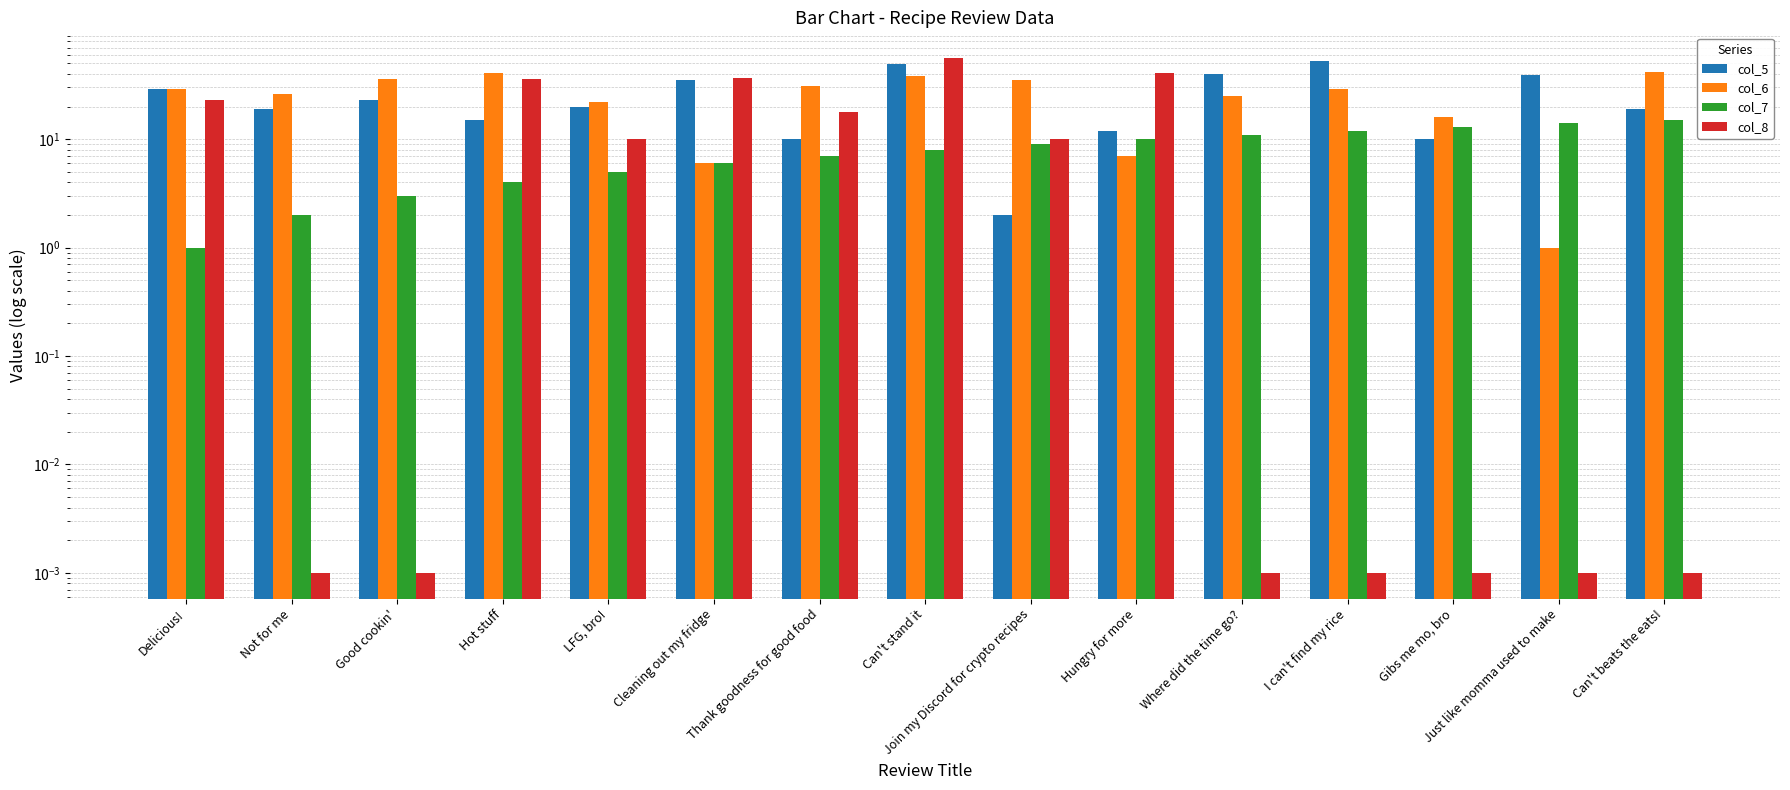

Between Good cookin' and Just like momma used to make, which series saw the biggest shift?

col_6